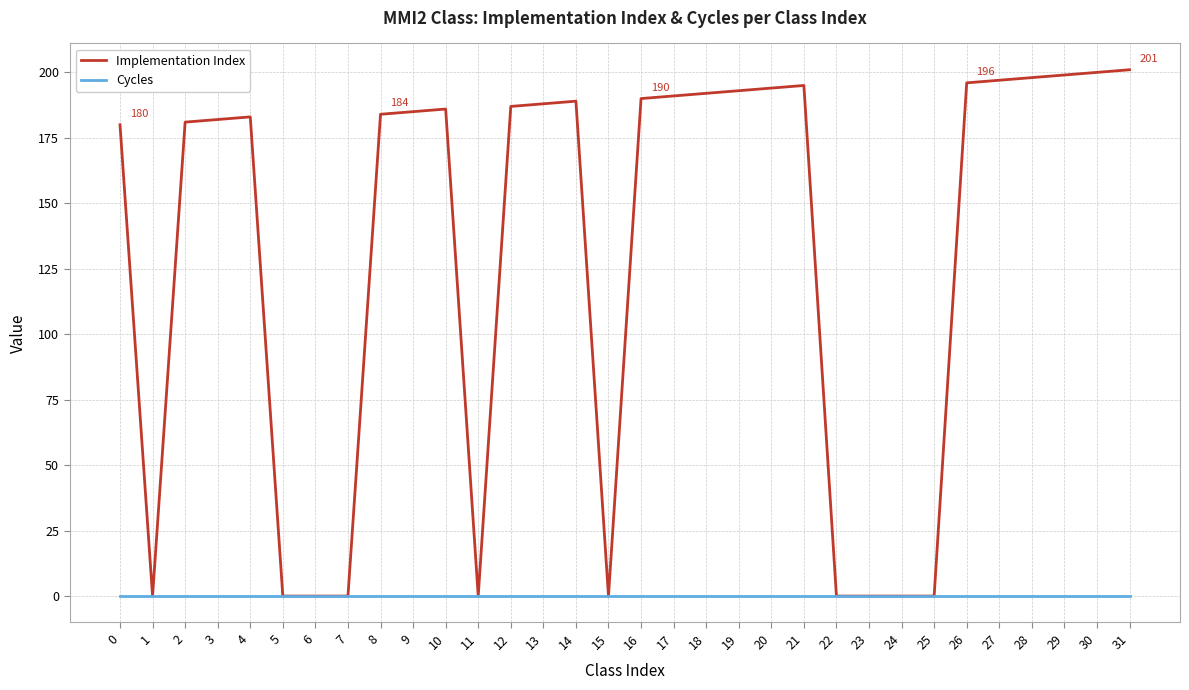

Between 1 and 14, which series saw the biggest shift?

Implementation Index